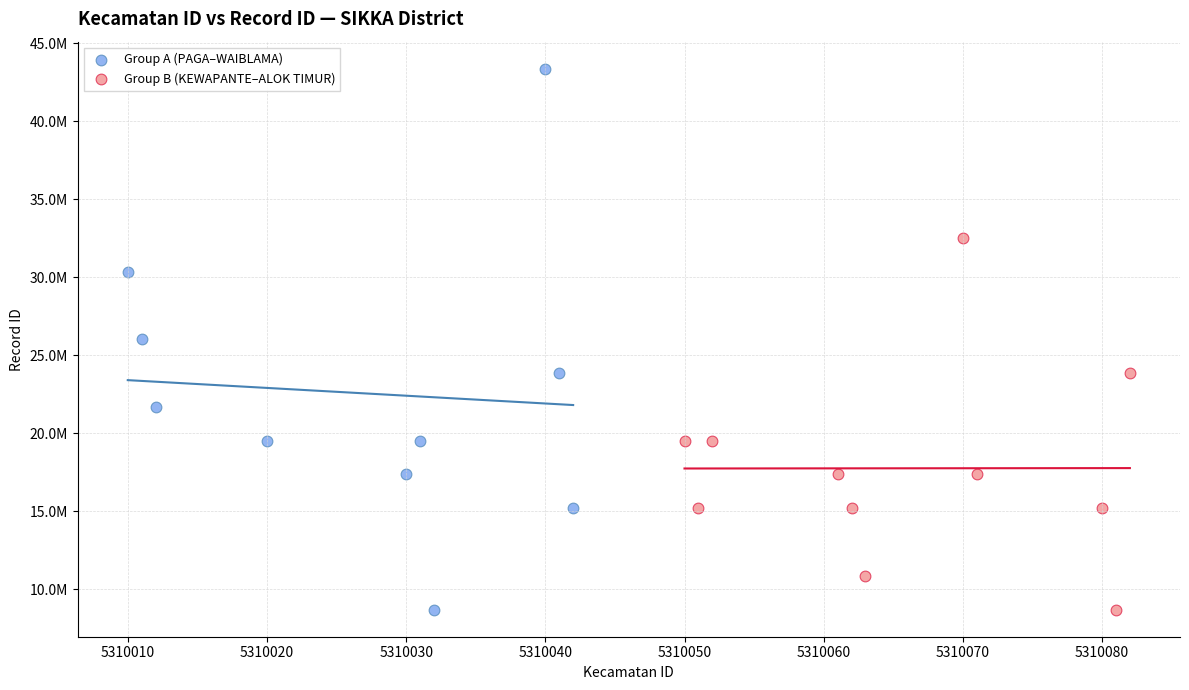

Which series contains the highest Y value?

Group A (PAGA–WAIBLAMA)